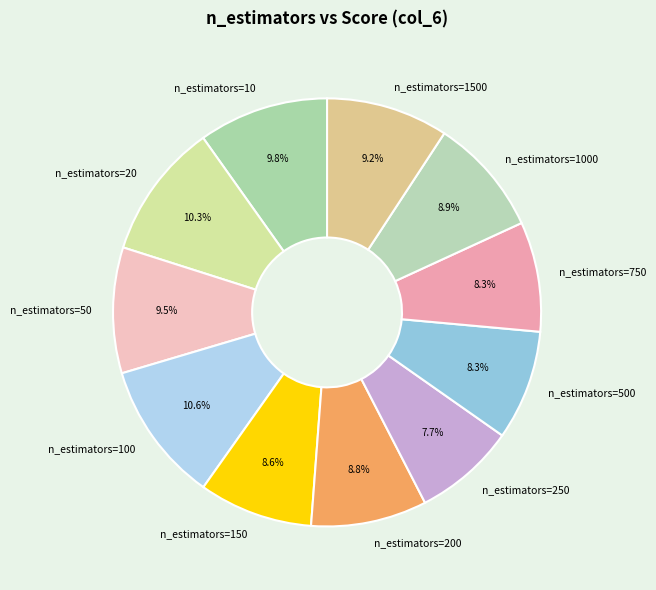

Does any single category account for the majority?

No